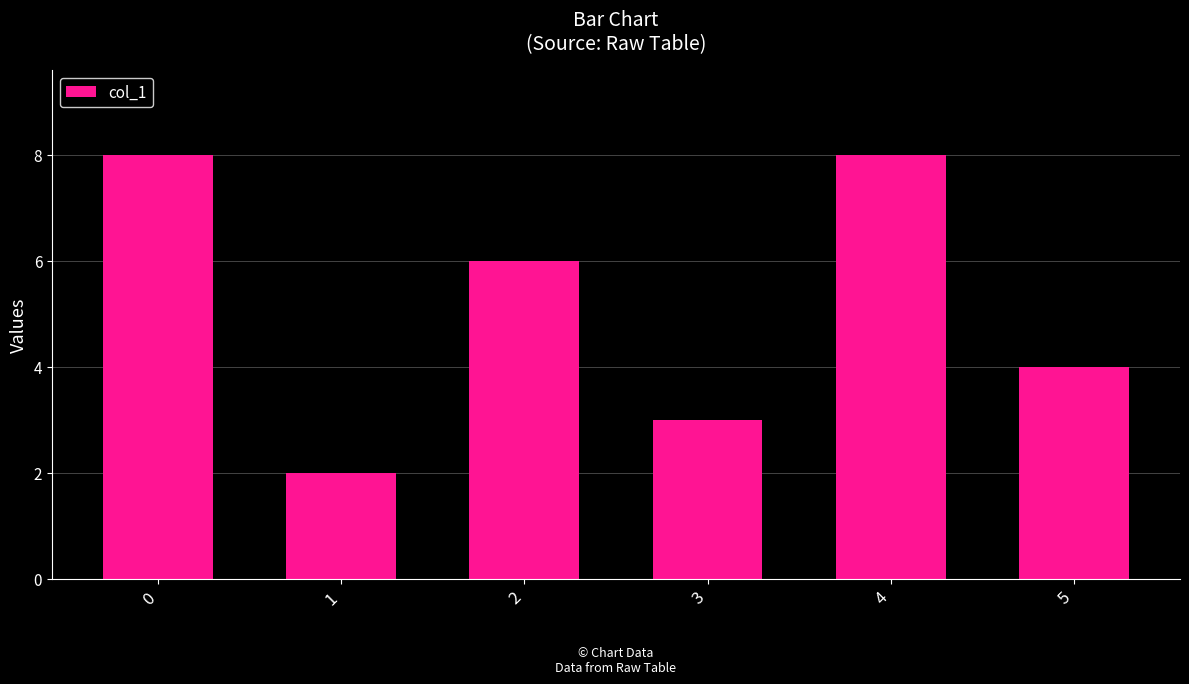

The chart shows a value of 2 at 1. True or false?

True